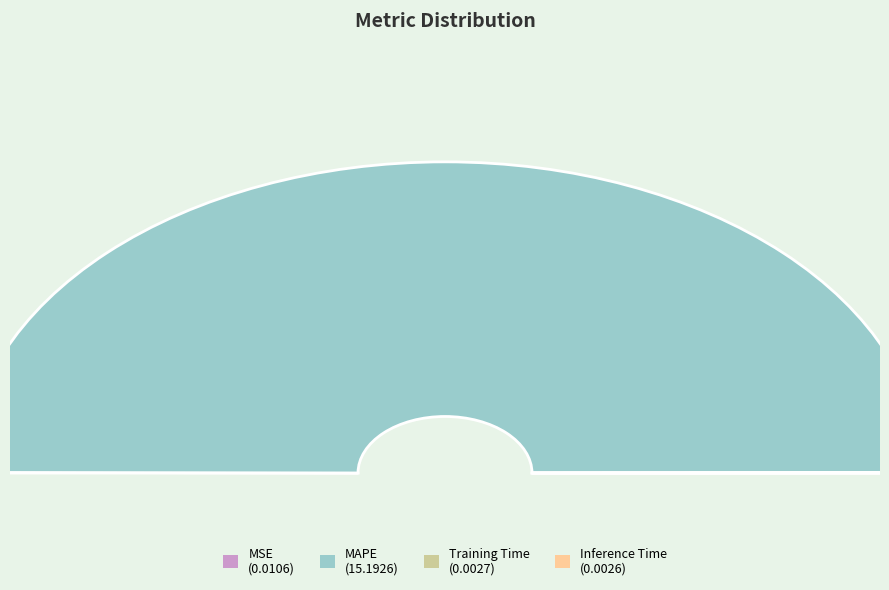

Rank the categories by value from highest to lowest.

MAPE, MSE, Training Time, Inference Time